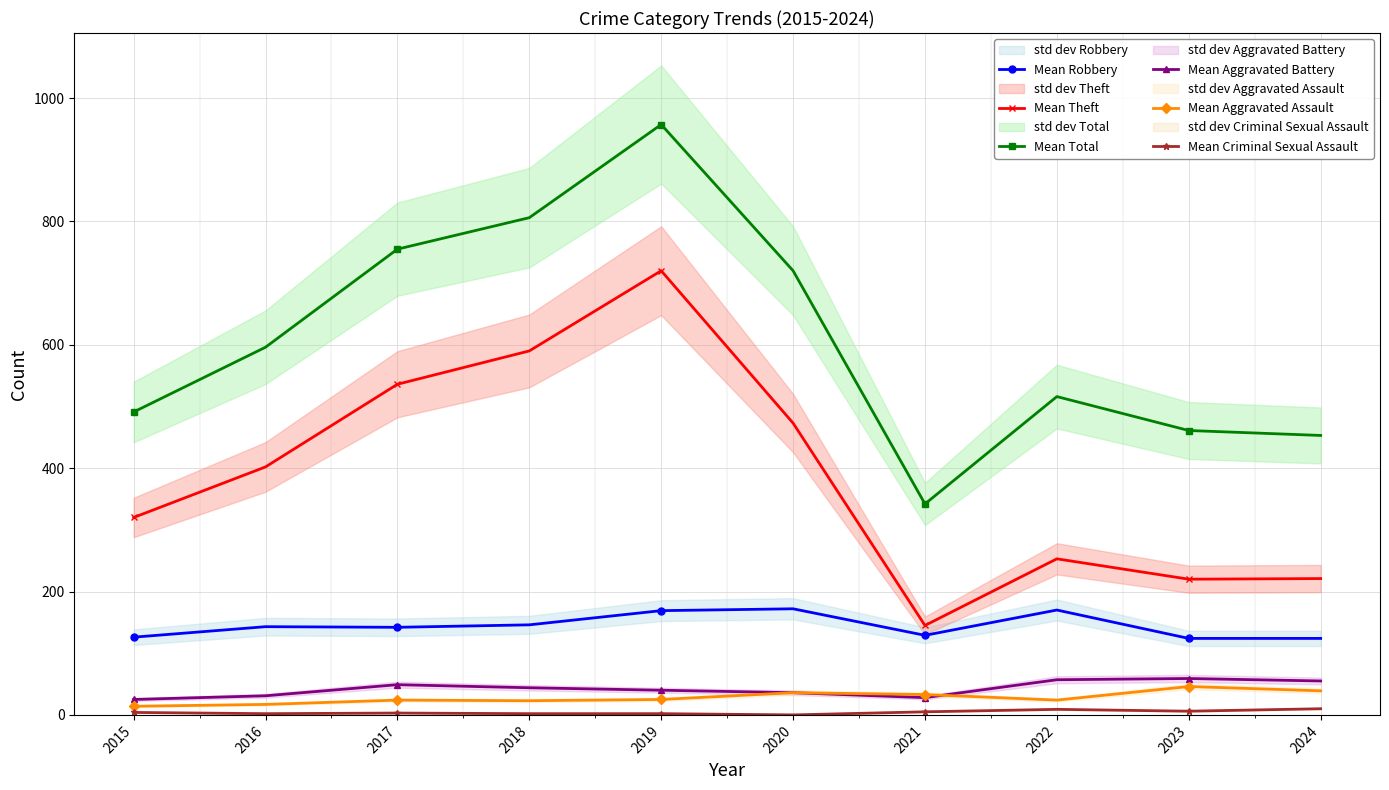

At how many categories does at least one series exceed 176?

10